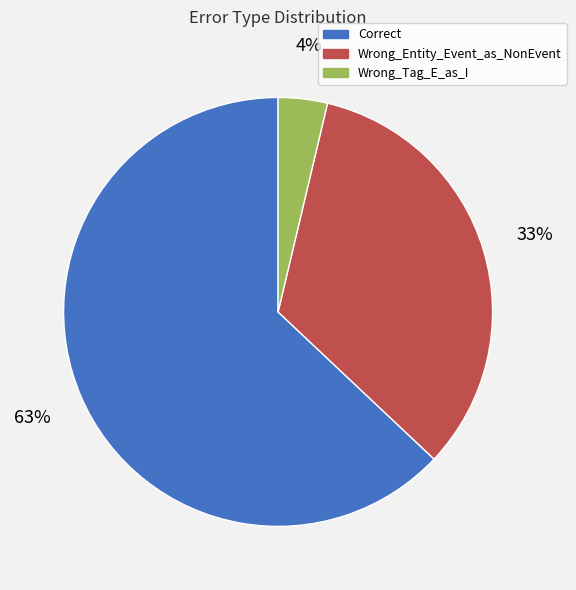

Is it true that Wrong_Entity_Event_as_NonEvent is 33% of the pie?

True